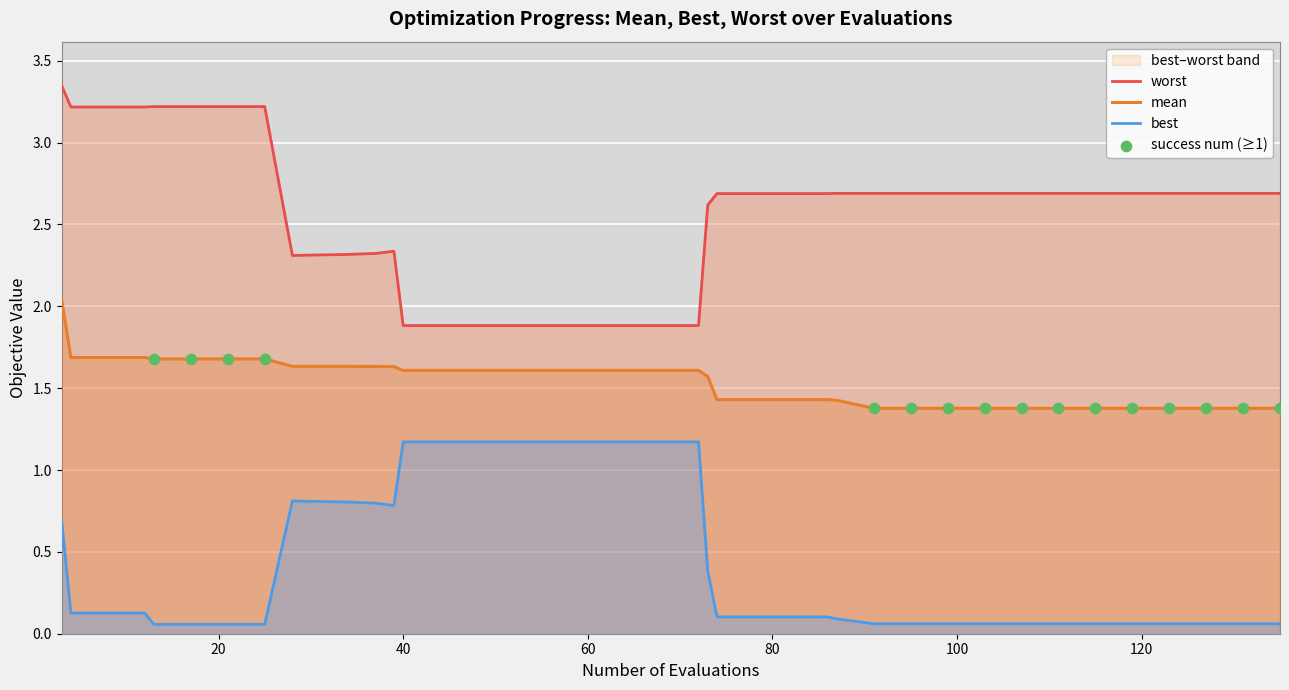

Which series reaches the minimum Y coordinate?

best